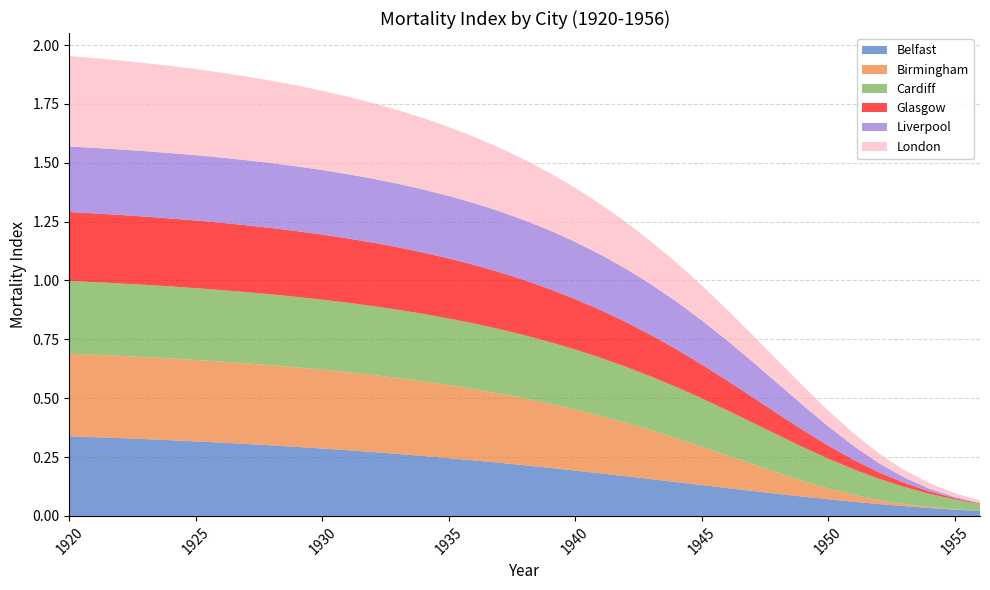

Reading right to left, extract all data points from this chart.

Belfast: 1956=0.0	1955=0.0	1954=0.0	1953=0.0	1952=0.1	1951=0.1	1950=0.1	1949=0.1	1948=0.1	1947=0.1	1946=0.1	1945=0.1	1944=0.1	1943=0.2	1942=0.2	1941=0.2	1940=0.2	1939=0.2	1938=0.2	1937=0.2	1936=0.2	1935=0.2	1934=0.3	1933=0.3	1932=0.3	1931=0.3	1930=0.3	1929=0.3	1928=0.3	1927=0.3	1926=0.3	1925=0.3	1924=0.3	1923=0.3	1922=0.3	1921=0.3	1920=0.3
Birmingham: 1956=0.0	1955=0.0	1954=0.0	1953=0.0	1952=0.0	1951=0.0	1950=0.0	1949=0.1	1948=0.1	1947=0.1	1946=0.1	1945=0.2	1944=0.2	1943=0.2	1942=0.2	1941=0.2	1940=0.3	1939=0.3	1938=0.3	1937=0.3	1936=0.3	1935=0.3	1934=0.3	1933=0.3	1932=0.3	1931=0.3	1930=0.3	1929=0.3	1928=0.3	1927=0.3	1926=0.3	1925=0.3	1924=0.3	1923=0.3	1922=0.3	1921=0.4	1920=0.4
Cardiff: 1956=0.0	1955=0.0	1954=0.1	1953=0.1	1952=0.1	1951=0.1	1950=0.1	1949=0.1	1948=0.2	1947=0.2	1946=0.2	1945=0.2	1944=0.2	1943=0.2	1942=0.2	1941=0.2	1940=0.3	1939=0.3	1938=0.3	1937=0.3	1936=0.3	1935=0.3	1934=0.3	1933=0.3	1932=0.3	1931=0.3	1930=0.3	1929=0.3	1928=0.3	1927=0.3	1926=0.3	1925=0.3	1924=0.3	1923=0.3	1922=0.3	1921=0.3	1920=0.3
Glasgow: 1956=0.0	1955=0.0	1954=0.0	1953=0.0	1952=0.0	1951=0.0	1950=0.1	1949=0.1	1948=0.1	1947=0.1	1946=0.1	1945=0.1	1944=0.2	1943=0.2	1942=0.2	1941=0.2	1940=0.2	1939=0.2	1938=0.2	1937=0.2	1936=0.2	1935=0.3	1934=0.3	1933=0.3	1932=0.3	1931=0.3	1930=0.3	1929=0.3	1928=0.3	1927=0.3	1926=0.3	1925=0.3	1924=0.3	1923=0.3	1922=0.3	1921=0.3	1920=0.3
Liverpool: 1956=0.0	1955=0.0	1954=0.0	1953=0.0	1952=0.0	1951=0.1	1950=0.1	1949=0.1	1948=0.1	1947=0.2	1946=0.2	1945=0.2	1944=0.2	1943=0.2	1942=0.2	1941=0.2	1940=0.2	1939=0.2	1938=0.3	1937=0.3	1936=0.3	1935=0.3	1934=0.3	1933=0.3	1932=0.3	1931=0.3	1930=0.3	1929=0.3	1928=0.3	1927=0.3	1926=0.3	1925=0.3	1924=0.3	1923=0.3	1922=0.3	1921=0.3	1920=0.3
London: 1956=0.0	1955=0.0	1954=0.0	1953=0.0	1952=0.0	1951=0.1	1950=0.1	1949=0.1	1948=0.1	1947=0.1	1946=0.1	1945=0.1	1944=0.2	1943=0.2	1942=0.2	1941=0.2	1940=0.2	1939=0.2	1938=0.3	1937=0.3	1936=0.3	1935=0.3	1934=0.3	1933=0.3	1932=0.3	1931=0.3	1930=0.3	1929=0.3	1928=0.3	1927=0.4	1926=0.4	1925=0.4	1924=0.4	1923=0.4	1922=0.4	1921=0.4	1920=0.4